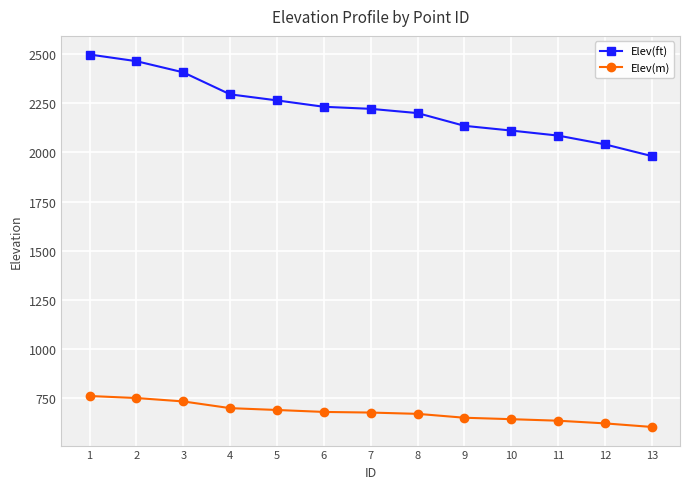

At 8, list the series in order from largest to smallest.

Elev(ft), Elev(m)